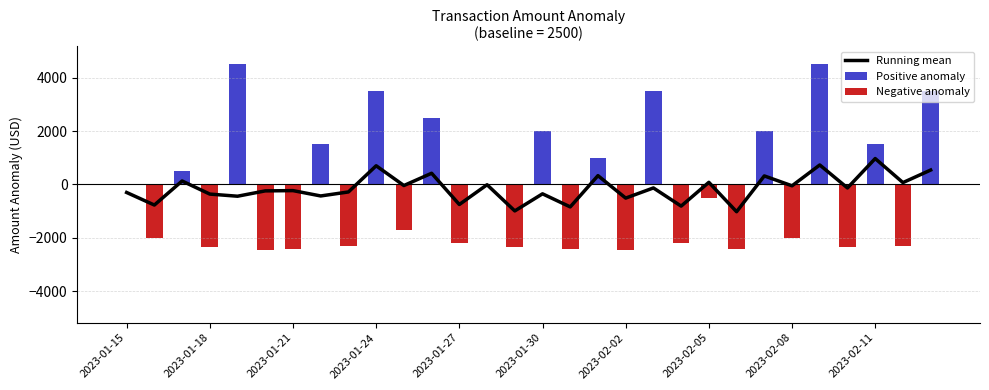

Which category has the highest value in the Running mean series?

2023-02-11